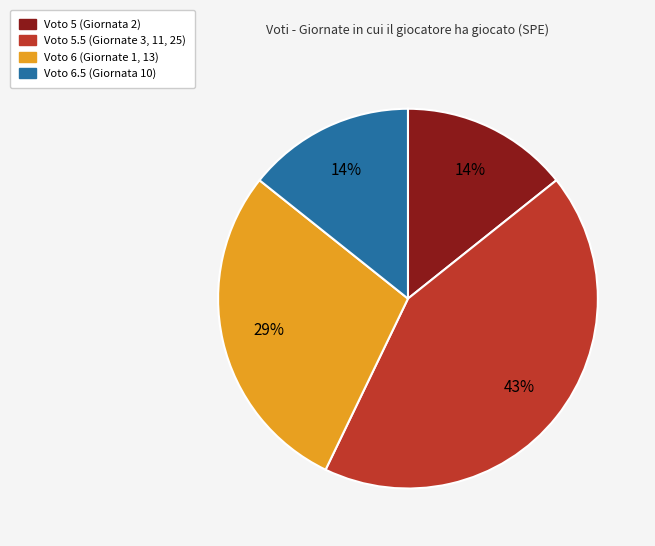

Does any single category account for the majority?

No